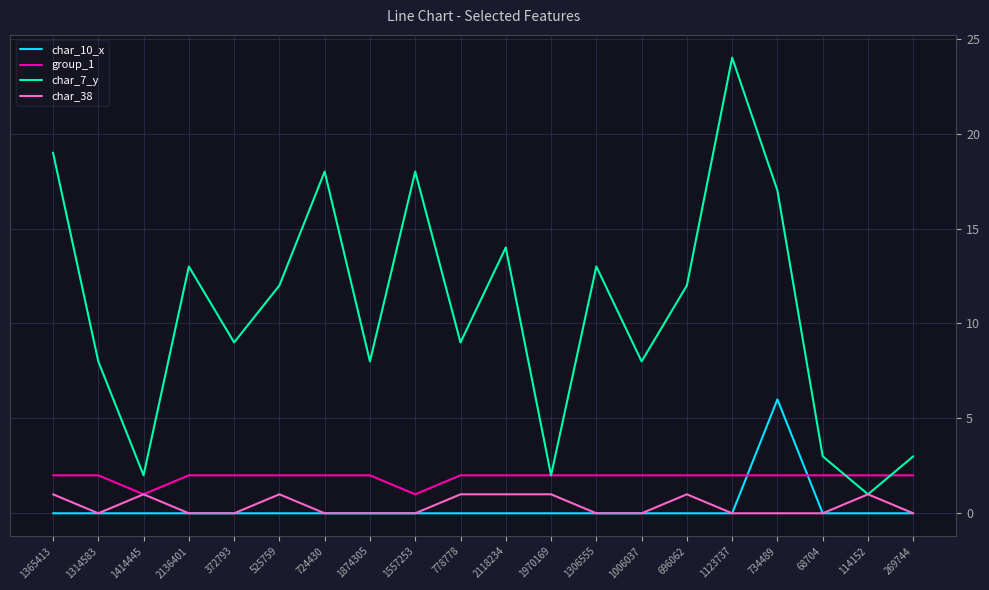

True or false: char_7_y has a value of 17 at 734489.

True